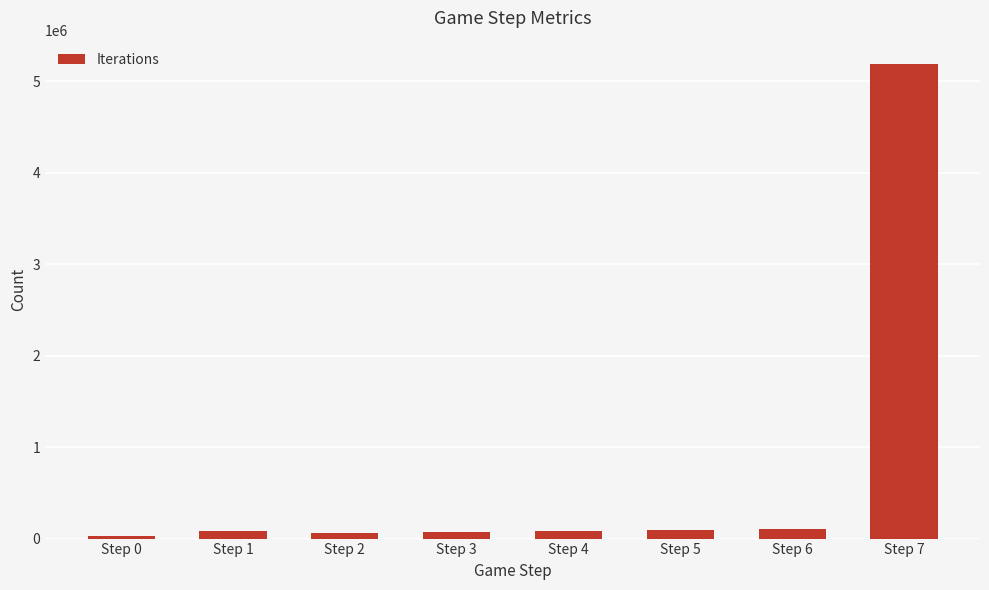

Are the bars grouped side by side (vs. stacked)?

No